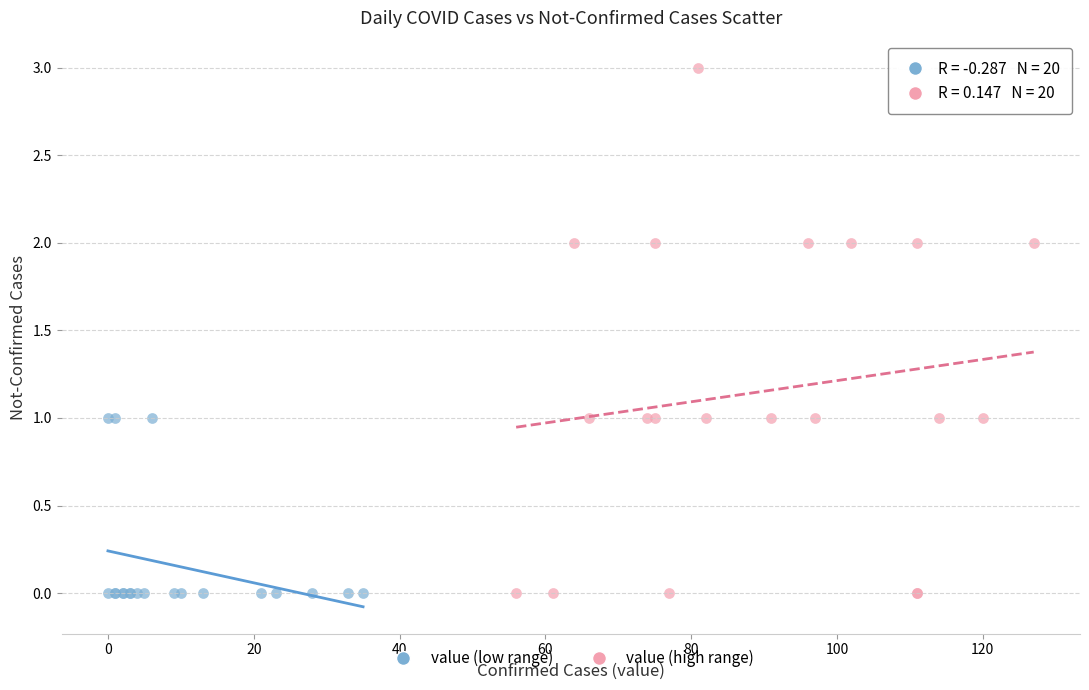

Which series has the largest Y range (max minus min)?

value (high range)